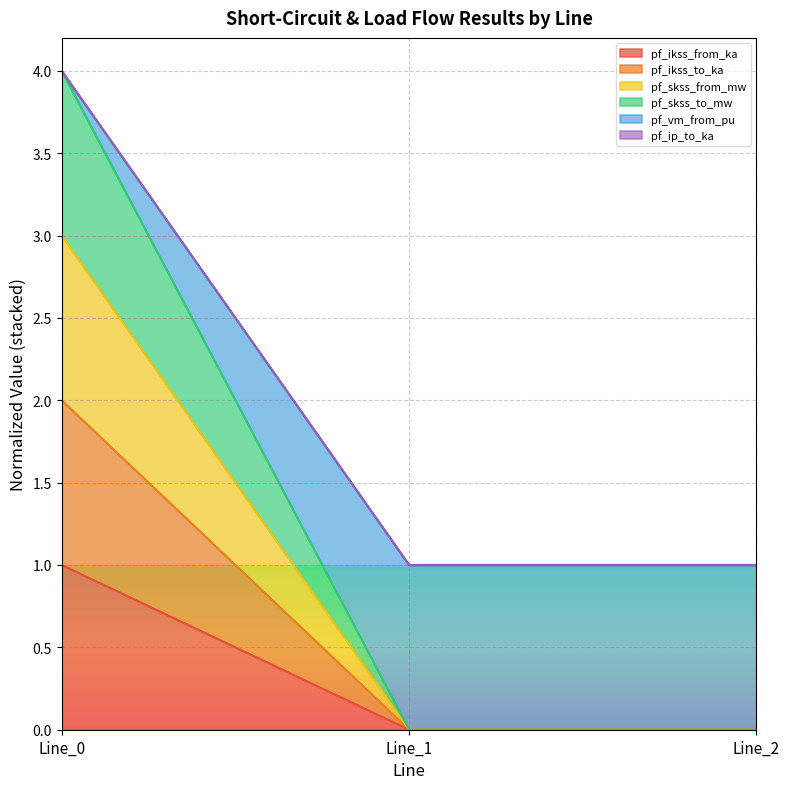

Does the chart display data point markers on the line(s)?

No